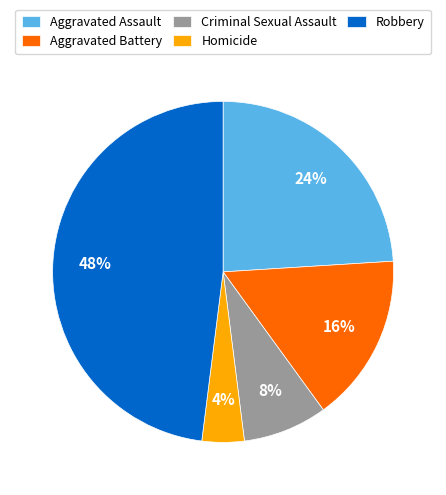

Rank the categories by value from lowest to highest.

Homicide, Criminal Sexual Assault, Aggravated Battery, Aggravated Assault, Robbery